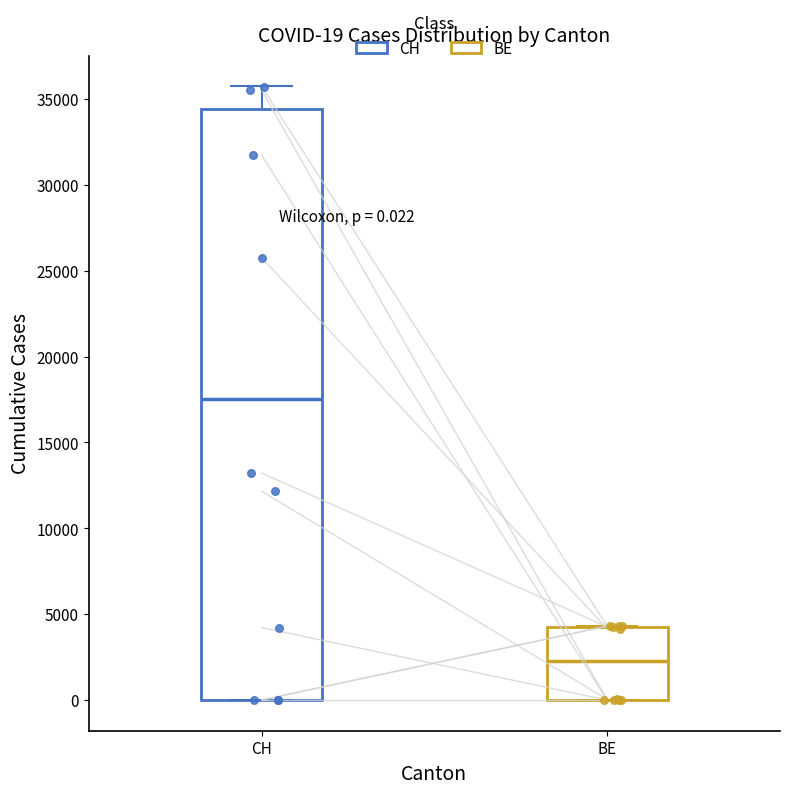

Which box's median line is the lowest?

BE